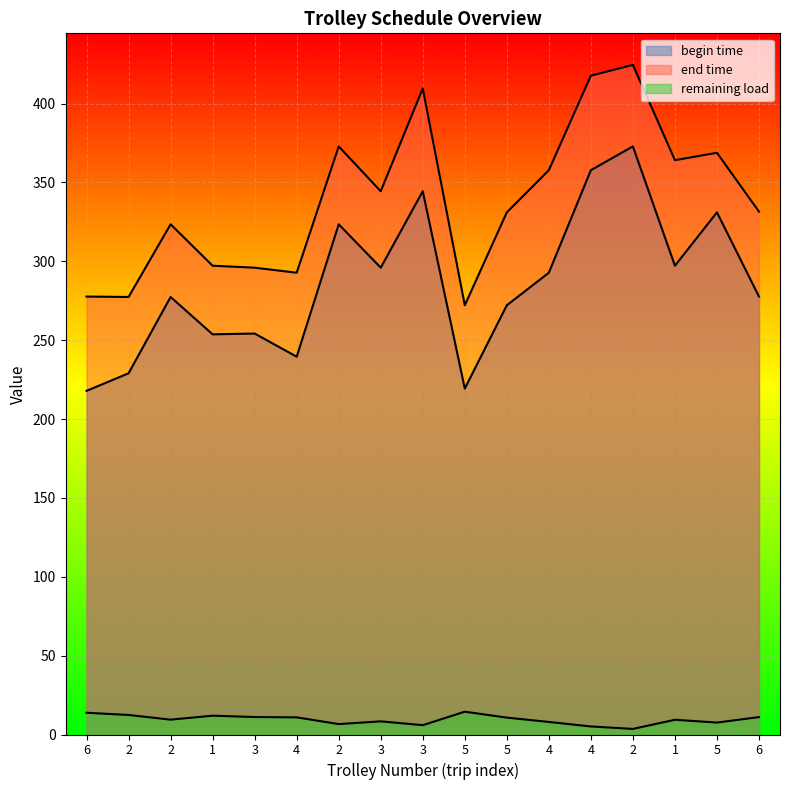

What is the label of the 6th point from the right?

4